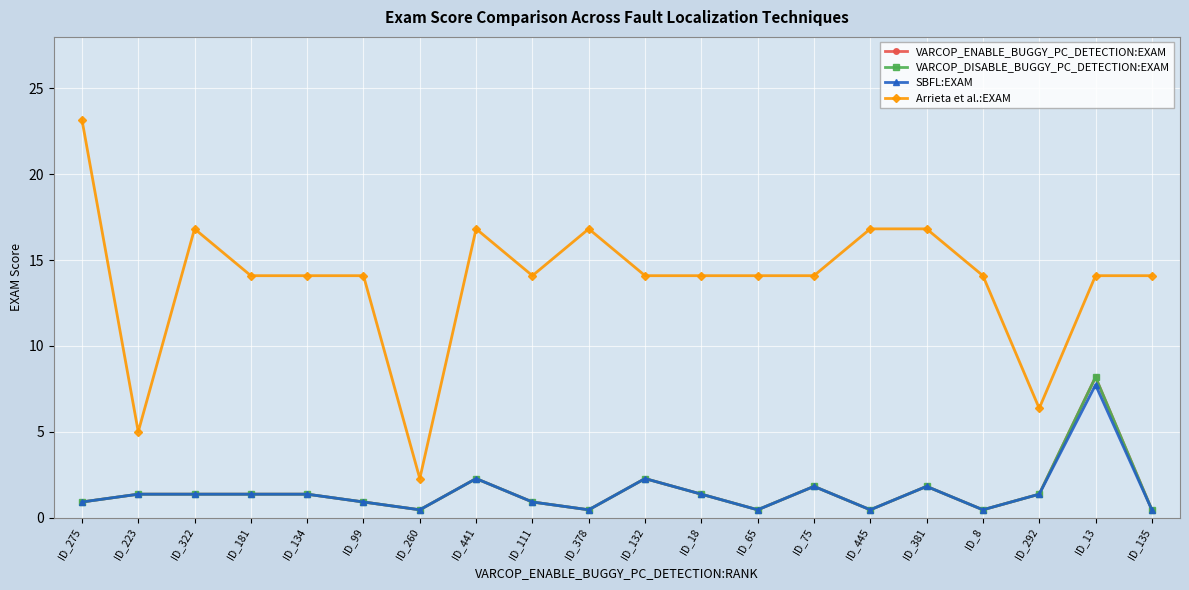

Is this an area chart (filled region under the line)?

No